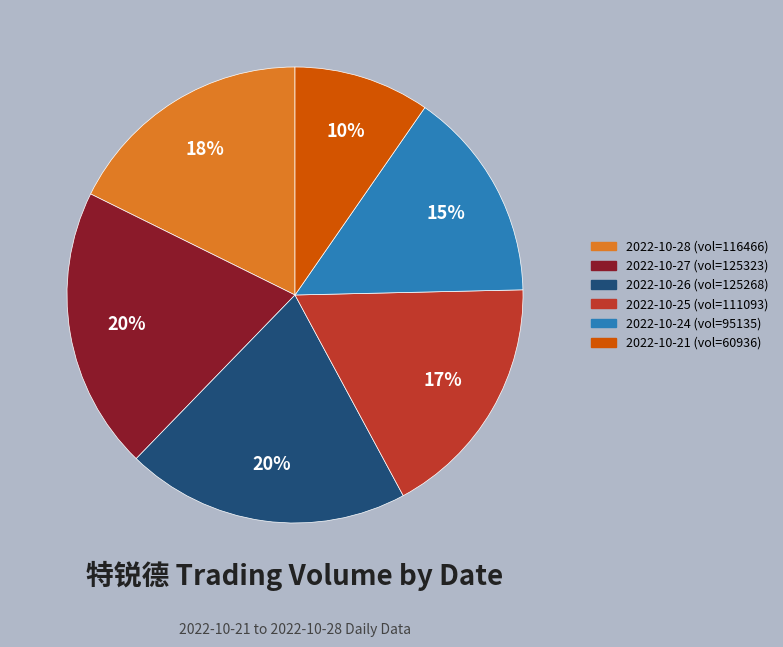

To the nearest percent, what is the difference between the largest and smallest slice percentages?

10%